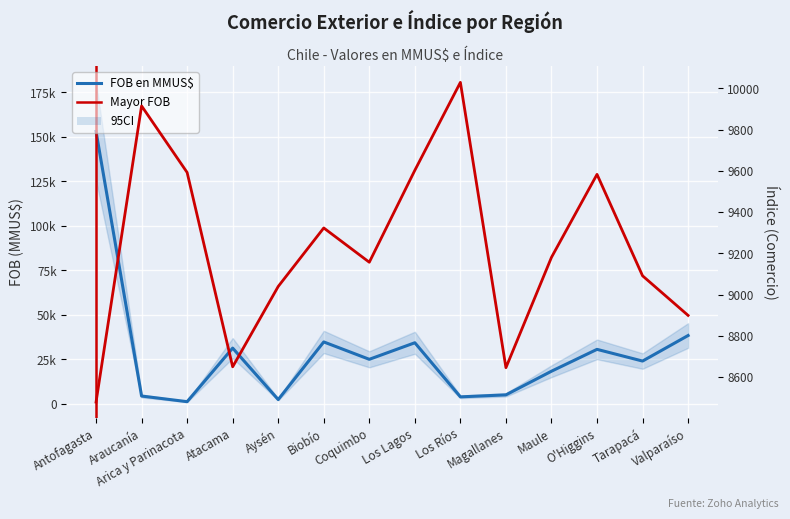

Which has a higher value, Los Ríos or Arica y Parinacota?

Los Ríos